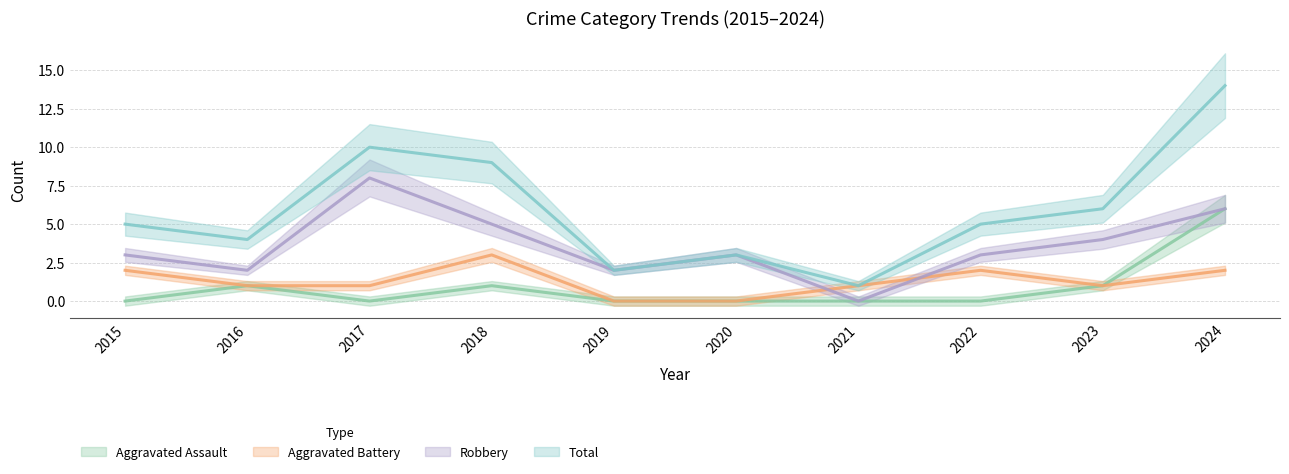

What is the difference between the maximum and minimum values in the Aggravated Assault series?

6